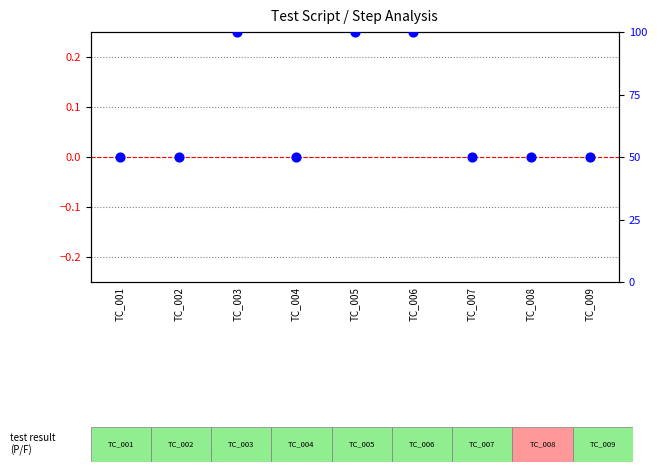

At how many categories does at least one series exceed 85?

3